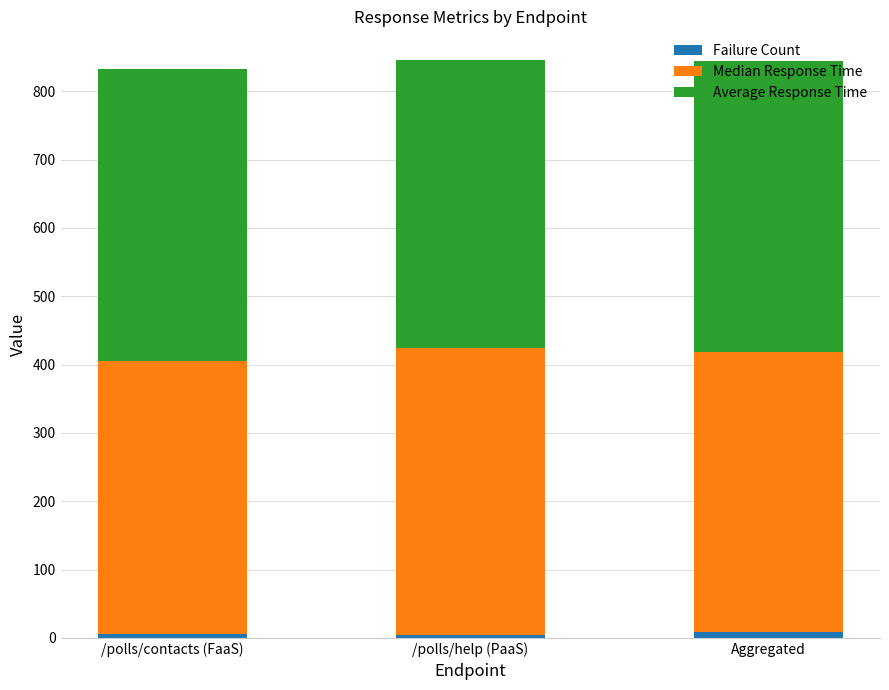

What is the sum of all Failure Count values?

18.0